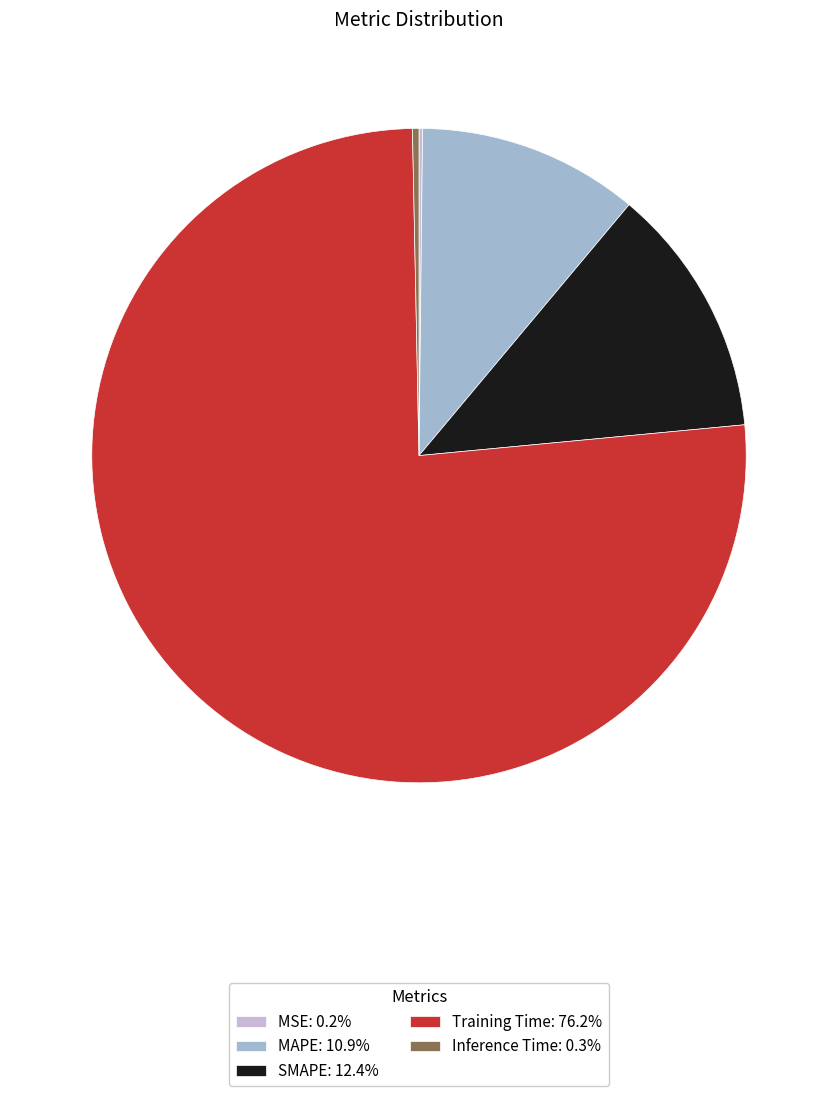

Does Training Time: 76.2% account for over 50% of the chart?

Yes